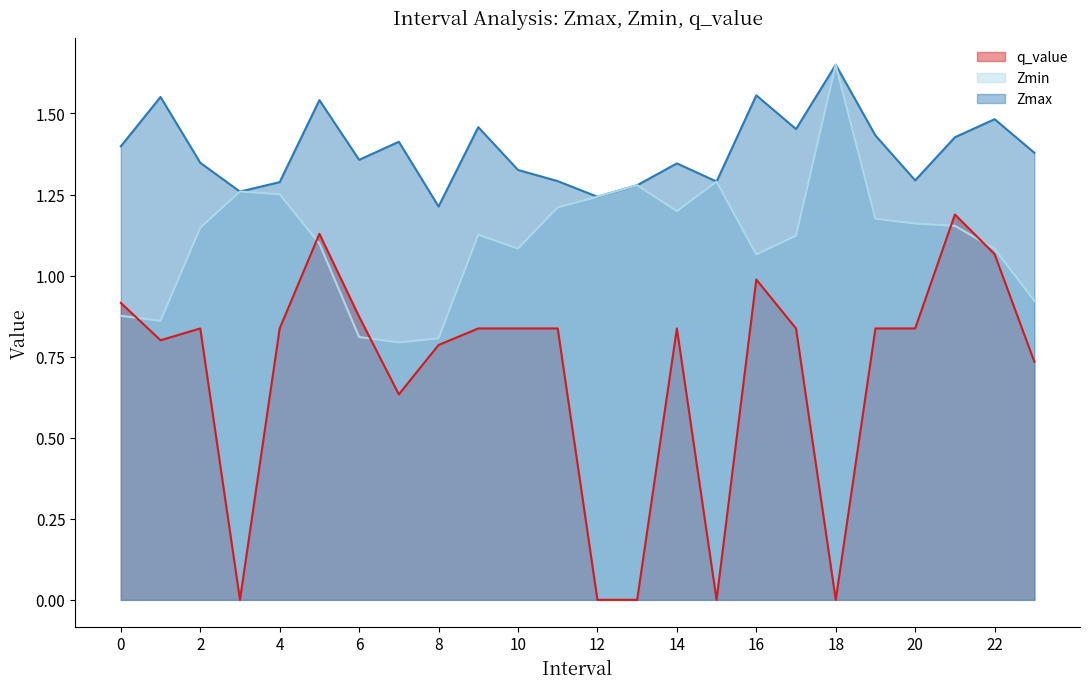

Does the chart have visible grid lines?

No